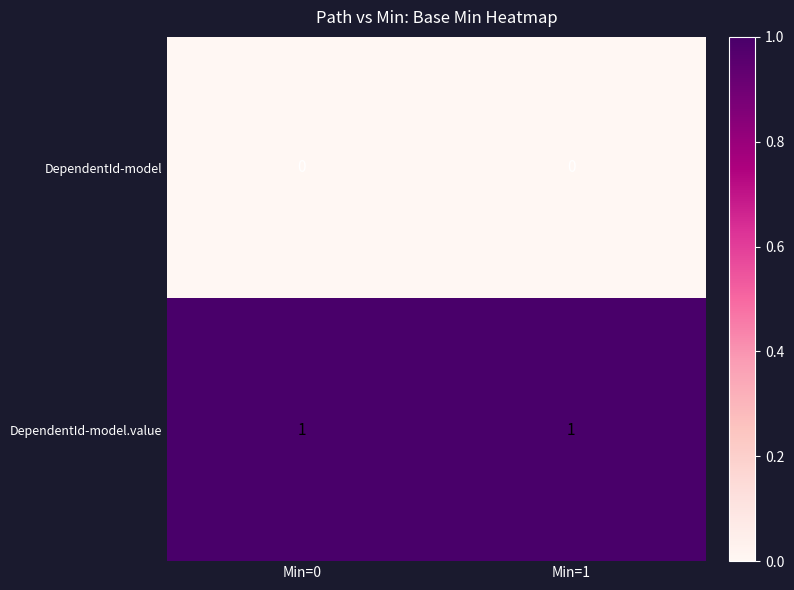

What is the total value across all series at Min=0?

1